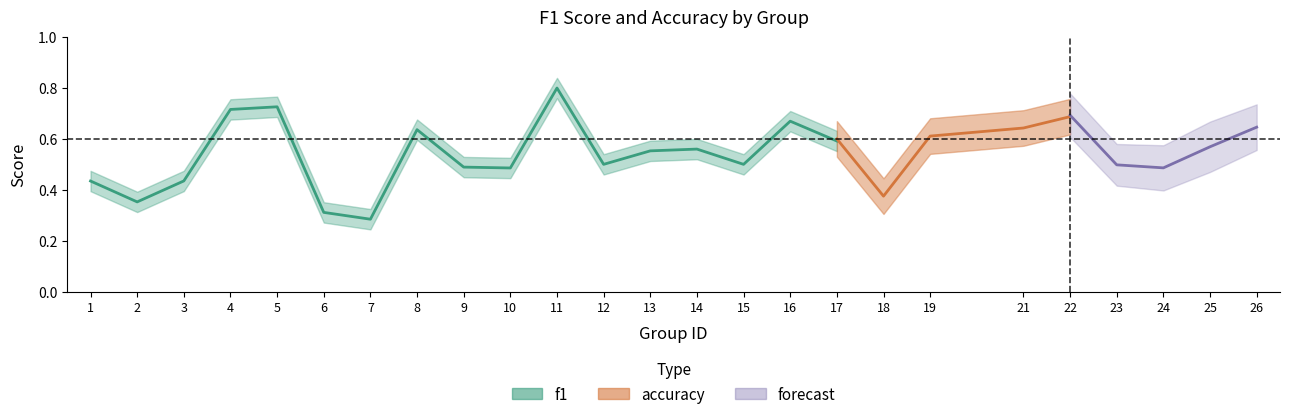

What is the highest value of the f1 series?

0.8